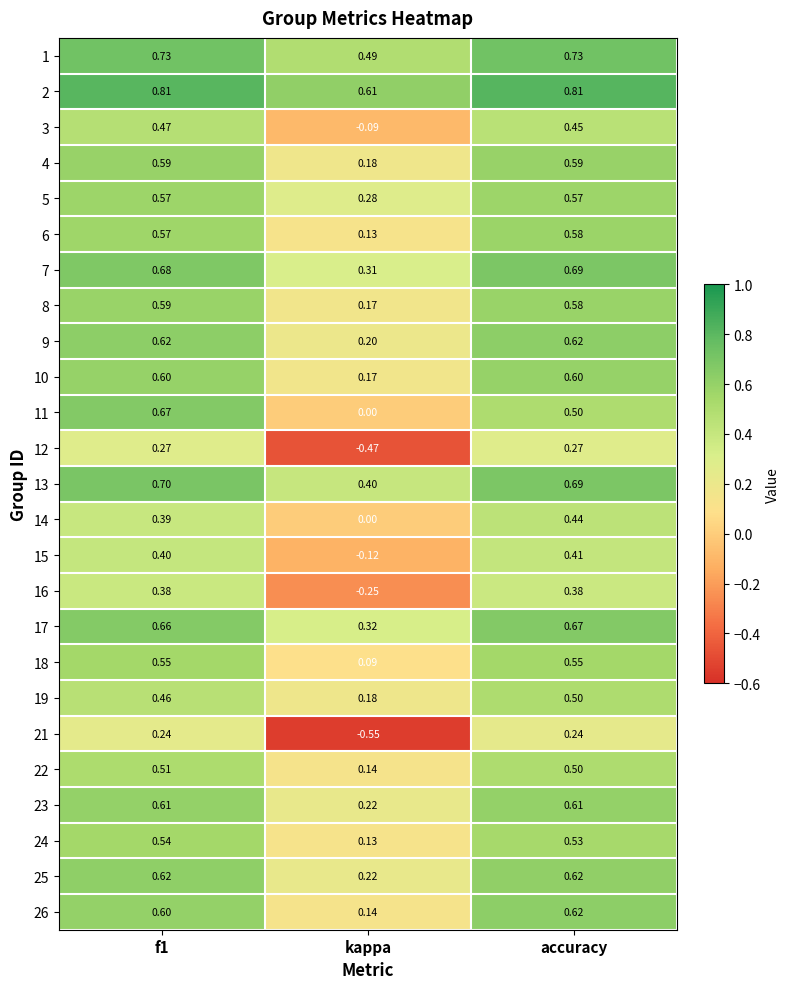

Is the value of 21 at f1 greater than the value of 22 at accuracy?

No